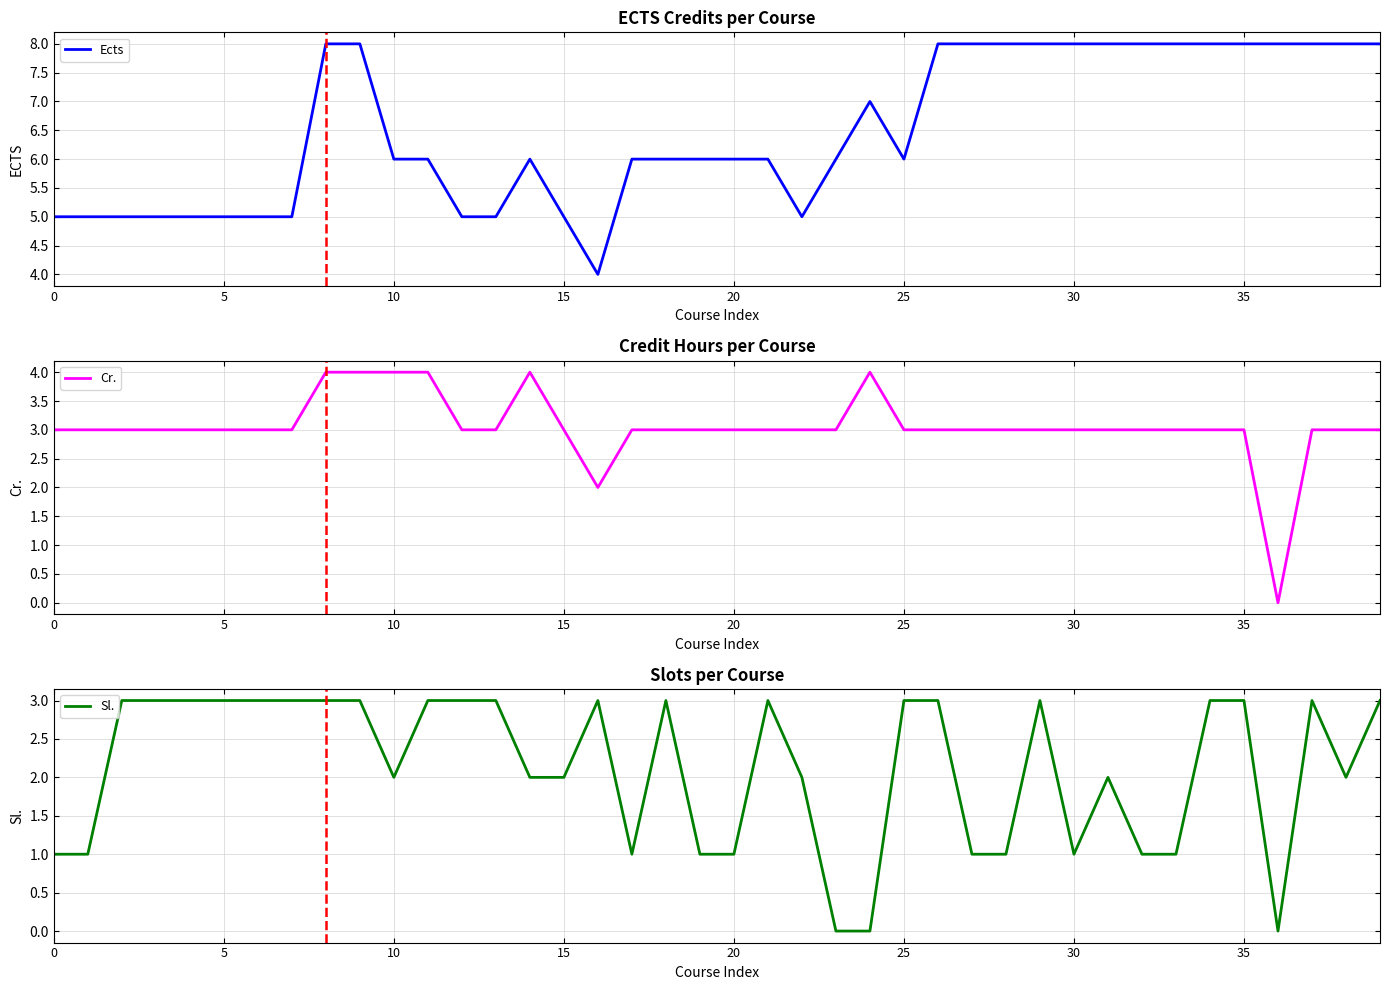

What is the value of the Cr. point at the 38th from the left?

3